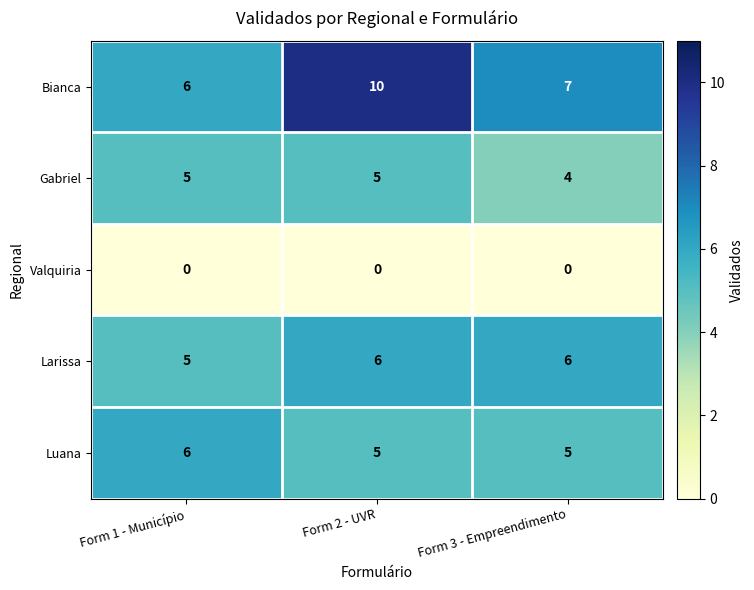

Which series has the largest total across all categories?

Bianca